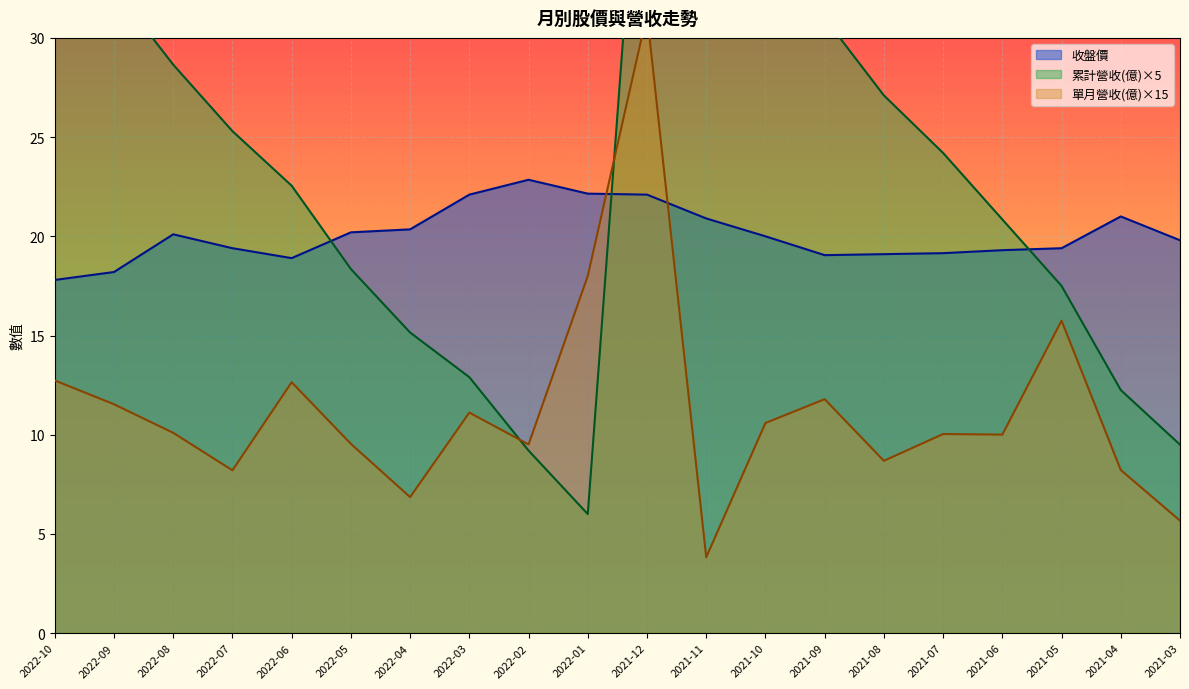

After their last crossing, which series has the higher values: 累計營收(億) or 收盤價?

收盤價